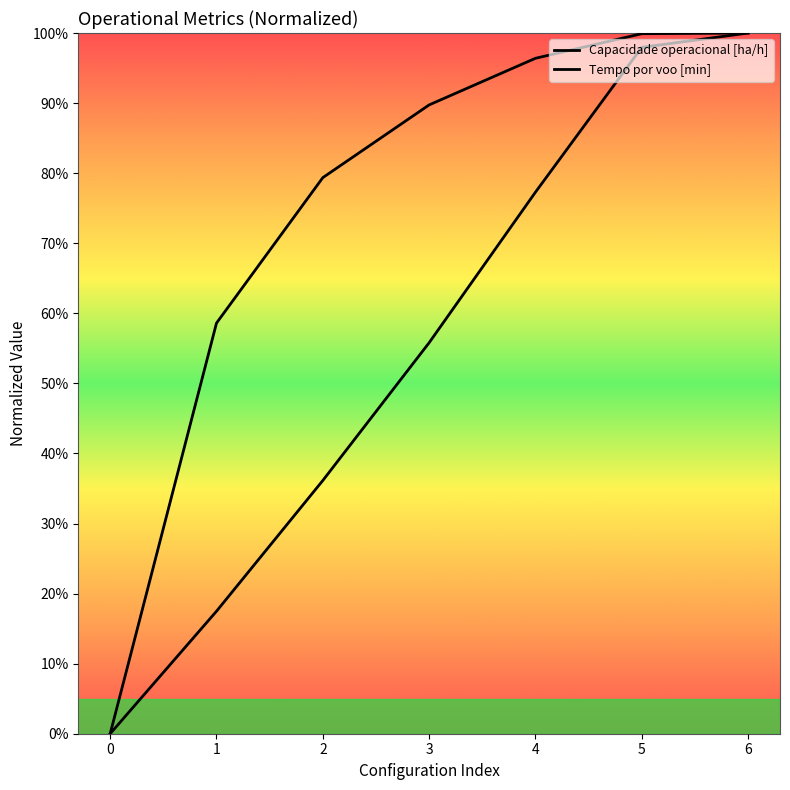

At which label does Capacidade operacional [ha/h] first exceed 89?

3